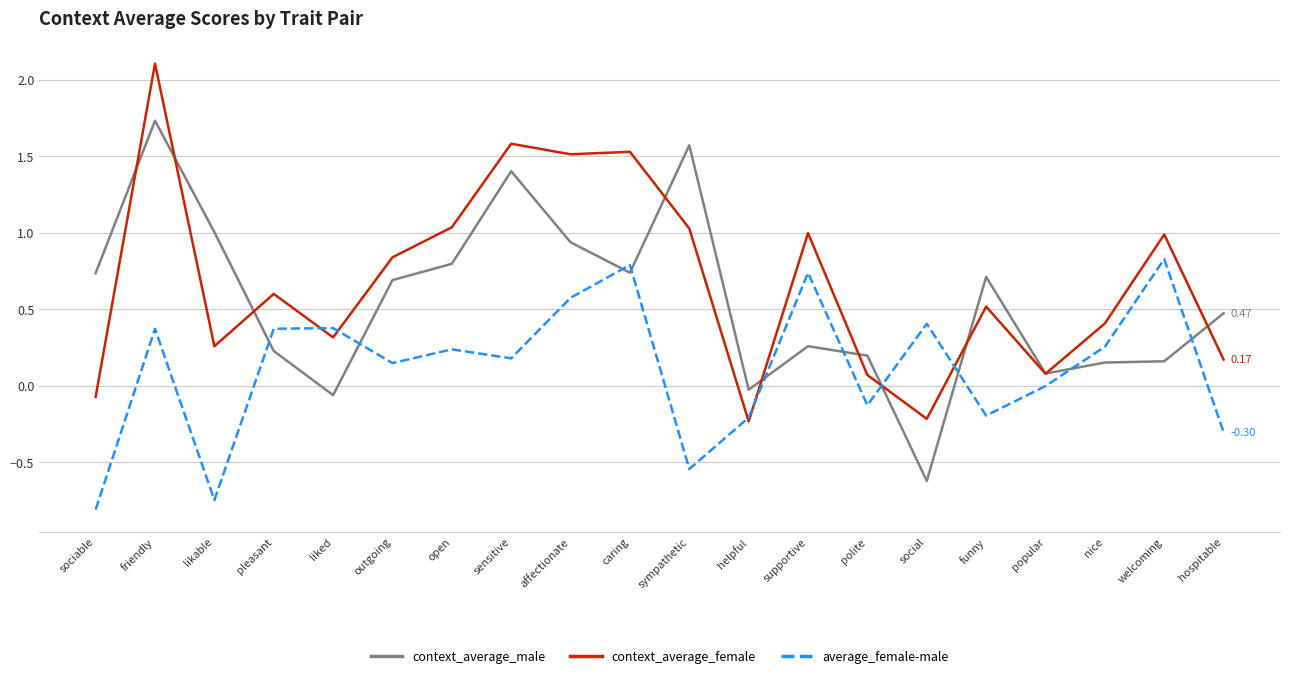

How many lines are shown in the chart?

3